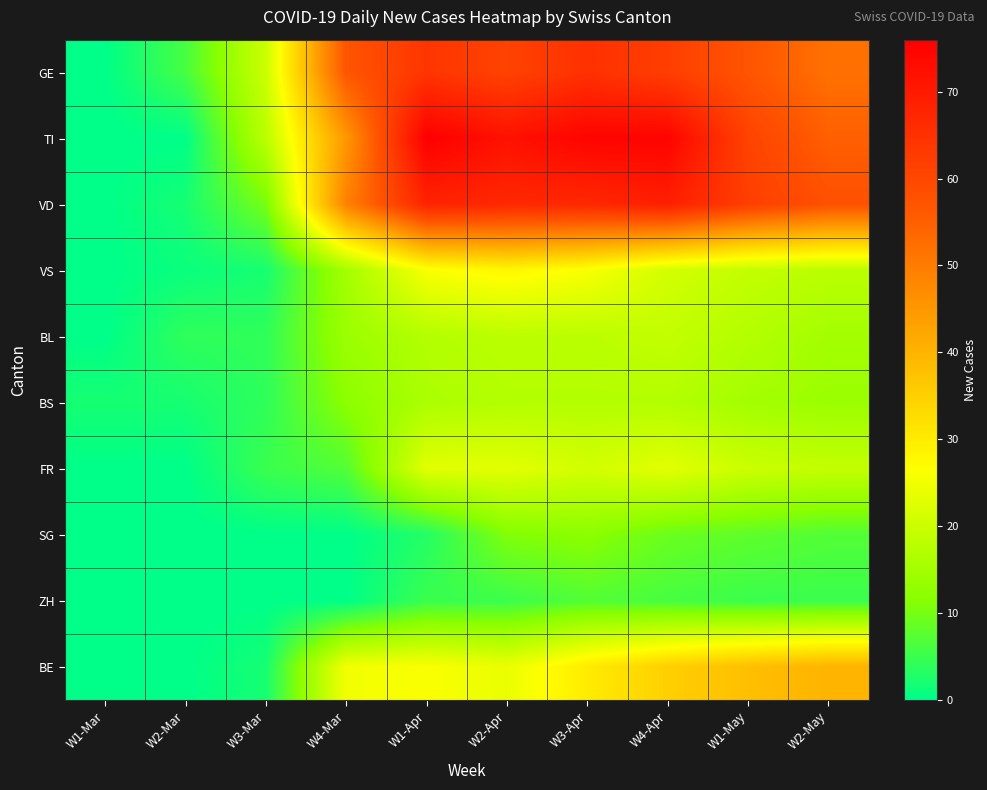

What is the maximum value shown in the chart?

76